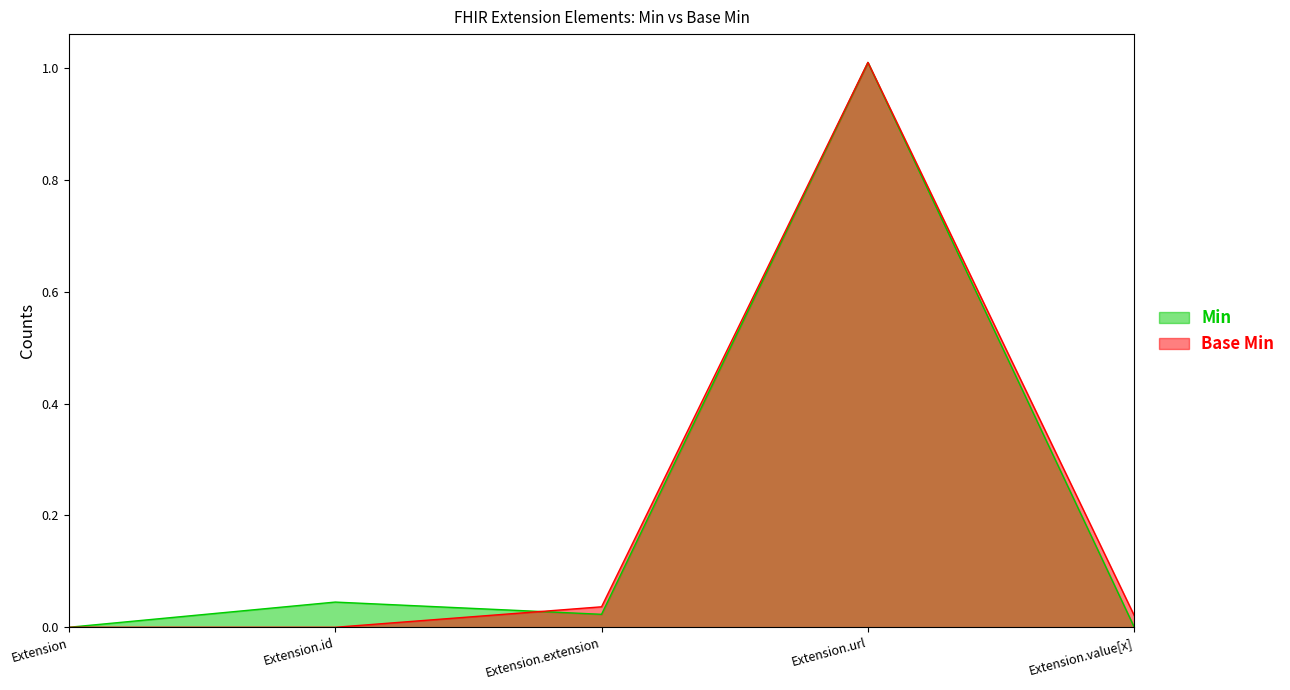

The value of Min at Extension.extension is 0.0. True or false?

True